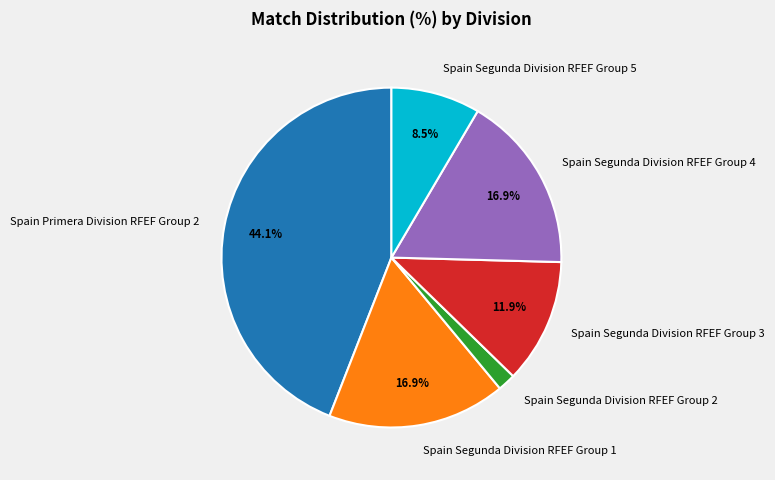

Does Spain Segunda Division RFEF Group 2 represent more than half of the total?

No